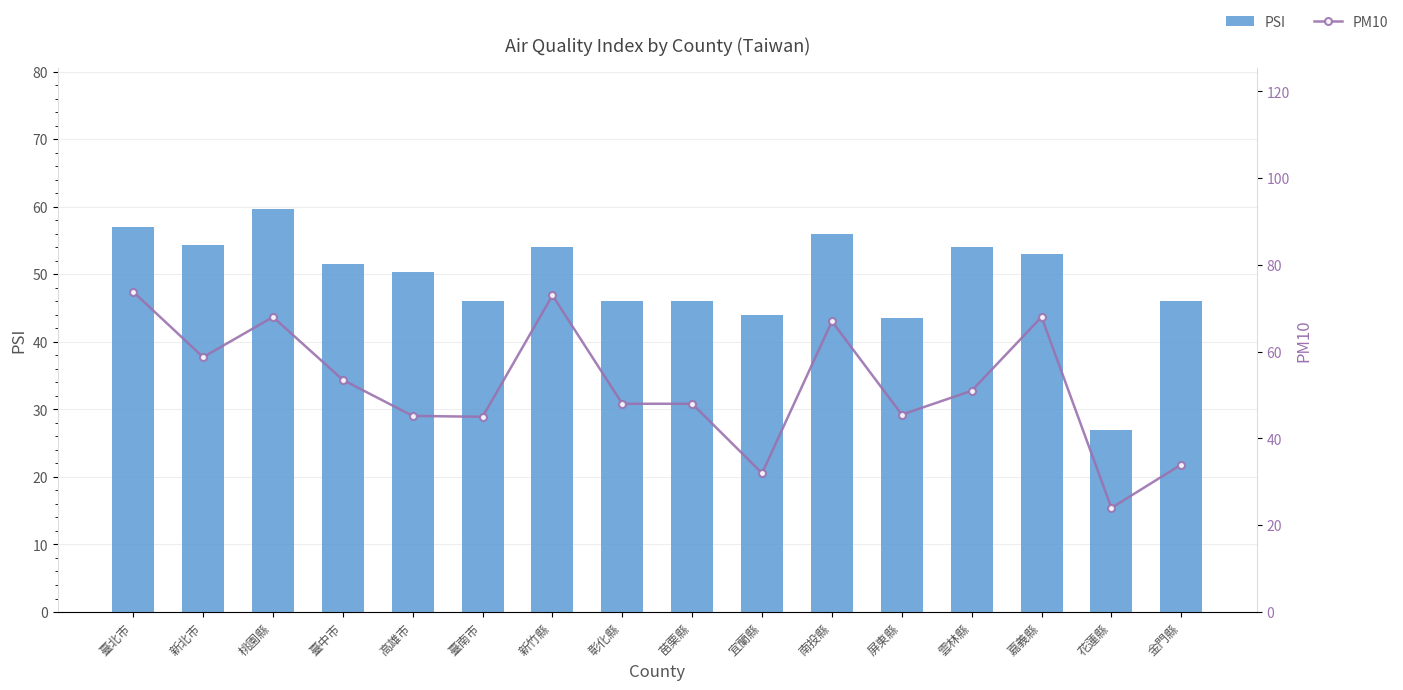

What is the difference between the maximum and minimum values in the PM10 series?

49.8